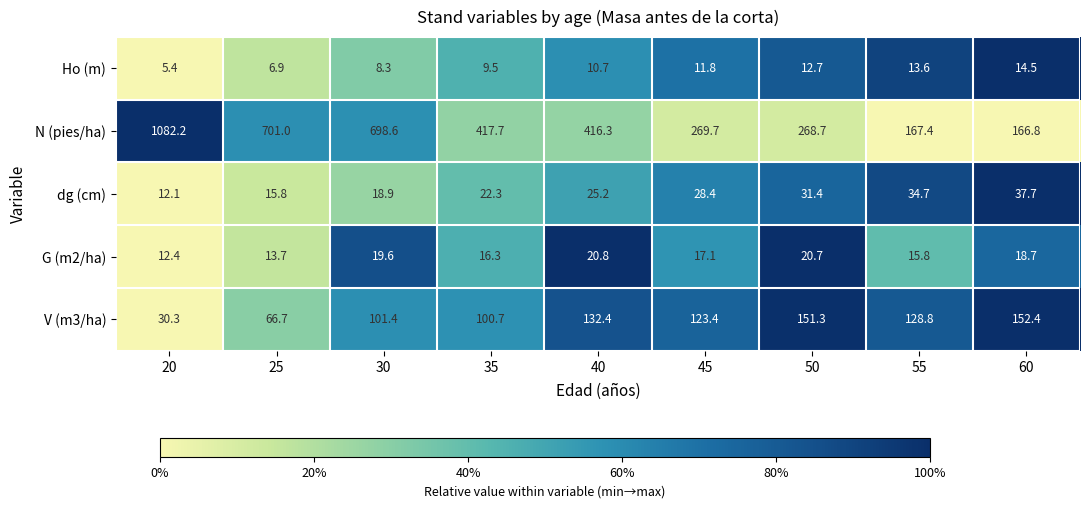

Is it true that dg (cm) equals 15.8 at 25?

True